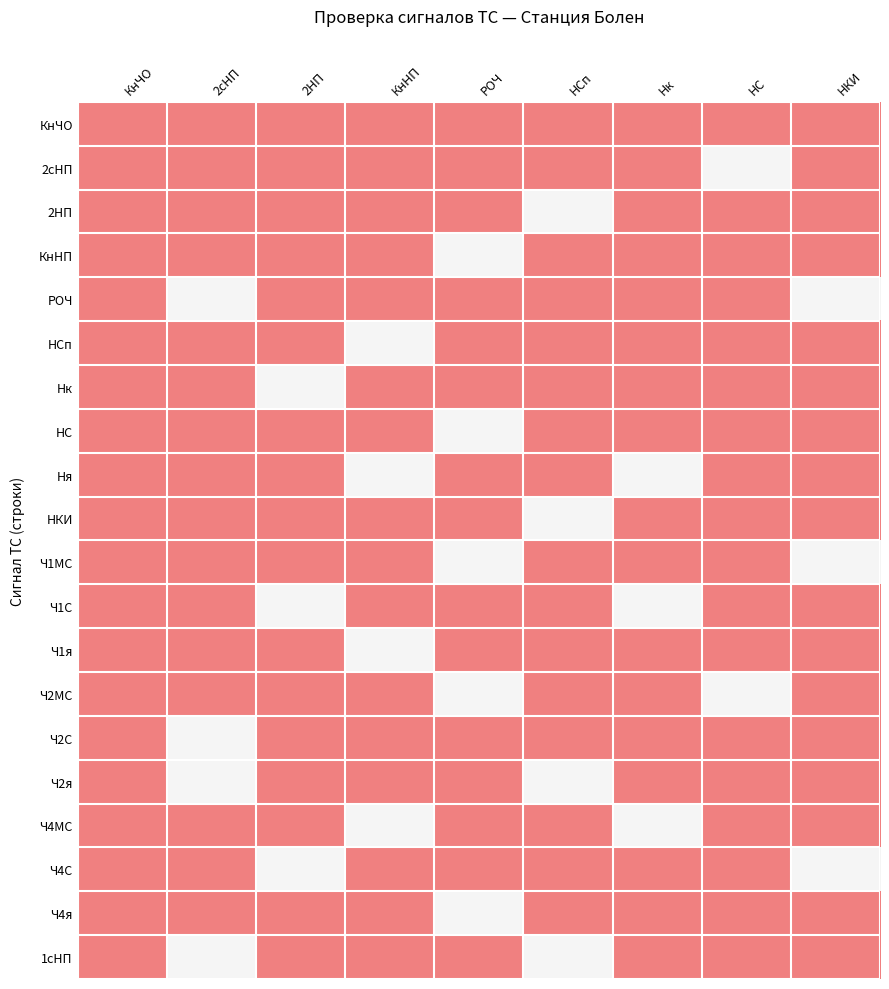

Reading left to right, transcribe all the data shown in this chart.

КнЧО: КнЧО=1	2сНП=1	2НП=1	КнНП=1	РОЧ=1	НСп=1	Нк=1	НС=1	НКИ=1
2сНП: КнЧО=1	2сНП=1	2НП=1	КнНП=1	РОЧ=1	НСп=1	Нк=1	НС=0	НКИ=1
2НП: КнЧО=1	2сНП=1	2НП=1	КнНП=1	РОЧ=1	НСп=0	Нк=1	НС=1	НКИ=1
КнНП: КнЧО=1	2сНП=1	2НП=1	КнНП=1	РОЧ=0	НСп=1	Нк=1	НС=1	НКИ=1
РОЧ: КнЧО=1	2сНП=0	2НП=1	КнНП=1	РОЧ=1	НСп=1	Нк=1	НС=1	НКИ=0
НСп: КнЧО=1	2сНП=1	2НП=1	КнНП=0	РОЧ=1	НСп=1	Нк=1	НС=1	НКИ=1
Нк: КнЧО=1	2сНП=1	2НП=0	КнНП=1	РОЧ=1	НСп=1	Нк=1	НС=1	НКИ=1
НС: КнЧО=1	2сНП=1	2НП=1	КнНП=1	РОЧ=0	НСп=1	Нк=1	НС=1	НКИ=1
Ня: КнЧО=1	2сНП=1	2НП=1	КнНП=0	РОЧ=1	НСп=1	Нк=0	НС=1	НКИ=1
НКИ: КнЧО=1	2сНП=1	2НП=1	КнНП=1	РОЧ=1	НСп=0	Нк=1	НС=1	НКИ=1
Ч1МС: КнЧО=1	2сНП=1	2НП=1	КнНП=1	РОЧ=0	НСп=1	Нк=1	НС=1	НКИ=0
Ч1С: КнЧО=1	2сНП=1	2НП=0	КнНП=1	РОЧ=1	НСп=1	Нк=0	НС=1	НКИ=1
Ч1я: КнЧО=1	2сНП=1	2НП=1	КнНП=0	РОЧ=1	НСп=1	Нк=1	НС=1	НКИ=1
Ч2МС: КнЧО=1	2сНП=1	2НП=1	КнНП=1	РОЧ=0	НСп=1	Нк=1	НС=0	НКИ=1
Ч2С: КнЧО=1	2сНП=0	2НП=1	КнНП=1	РОЧ=1	НСп=1	Нк=1	НС=1	НКИ=1
Ч2я: КнЧО=1	2сНП=0	2НП=1	КнНП=1	РОЧ=1	НСп=0	Нк=1	НС=1	НКИ=1
Ч4МС: КнЧО=1	2сНП=1	2НП=1	КнНП=0	РОЧ=1	НСп=1	Нк=0	НС=1	НКИ=1
Ч4С: КнЧО=1	2сНП=1	2НП=0	КнНП=1	РОЧ=1	НСп=1	Нк=1	НС=1	НКИ=0
Ч4я: КнЧО=1	2сНП=1	2НП=1	КнНП=1	РОЧ=0	НСп=1	Нк=1	НС=1	НКИ=1
1сНП: КнЧО=1	2сНП=0	2НП=1	КнНП=1	РОЧ=1	НСп=0	Нк=1	НС=1	НКИ=1